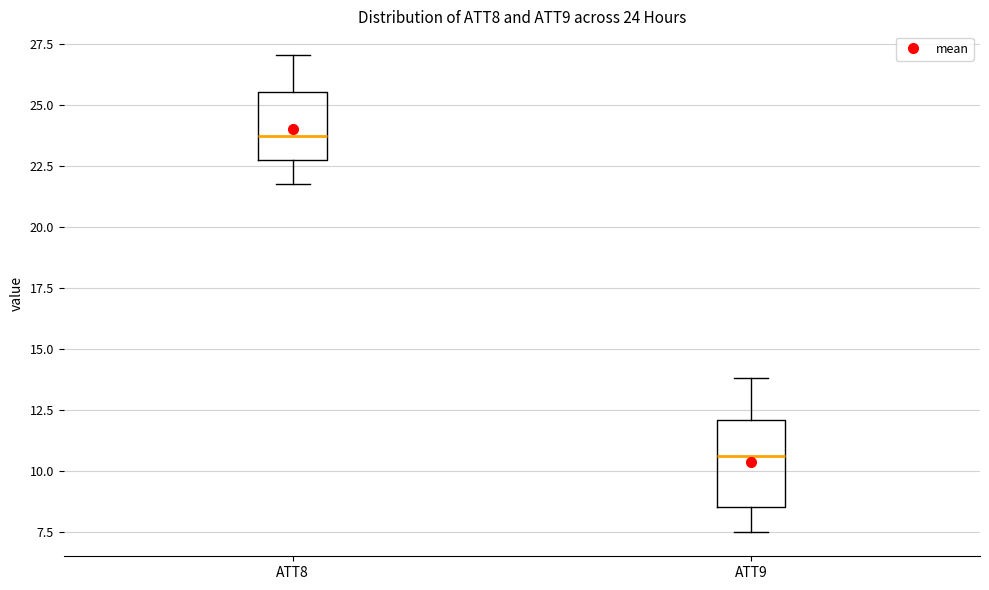

Which box's median line is the lowest?

ATT9